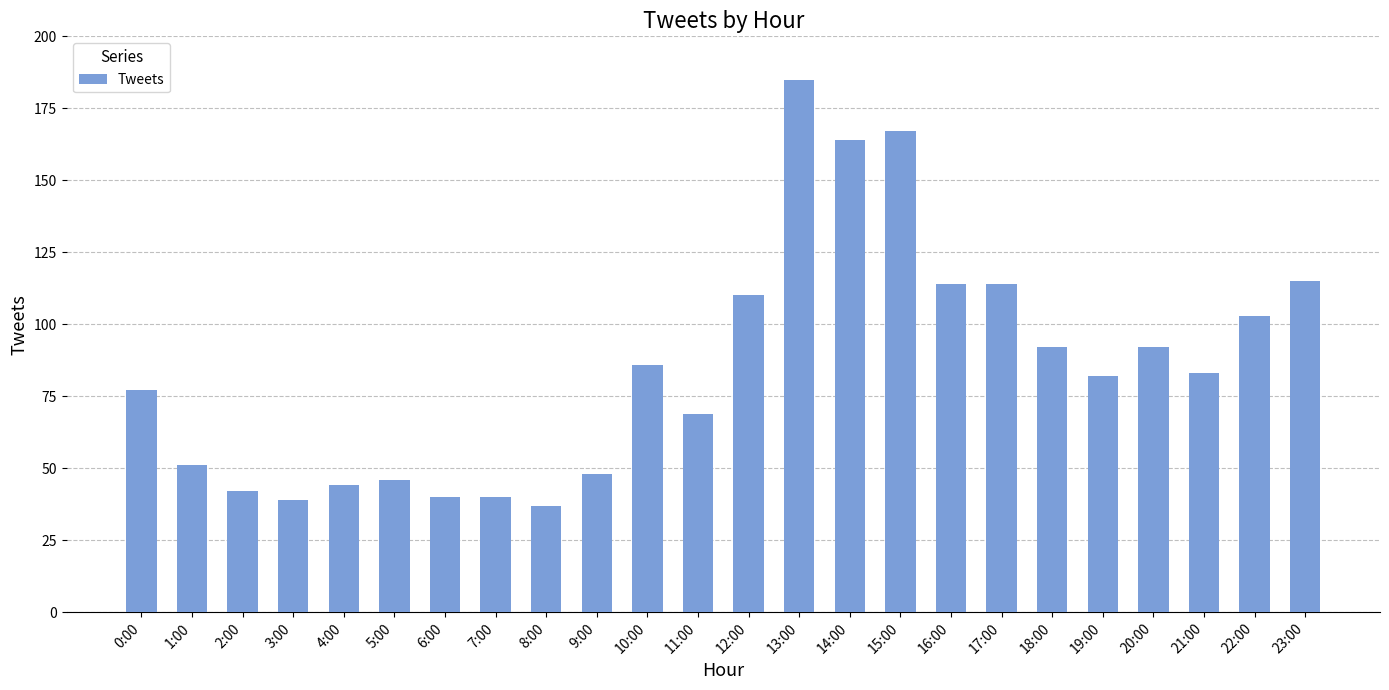

Where does the data first go above 83?

10:00